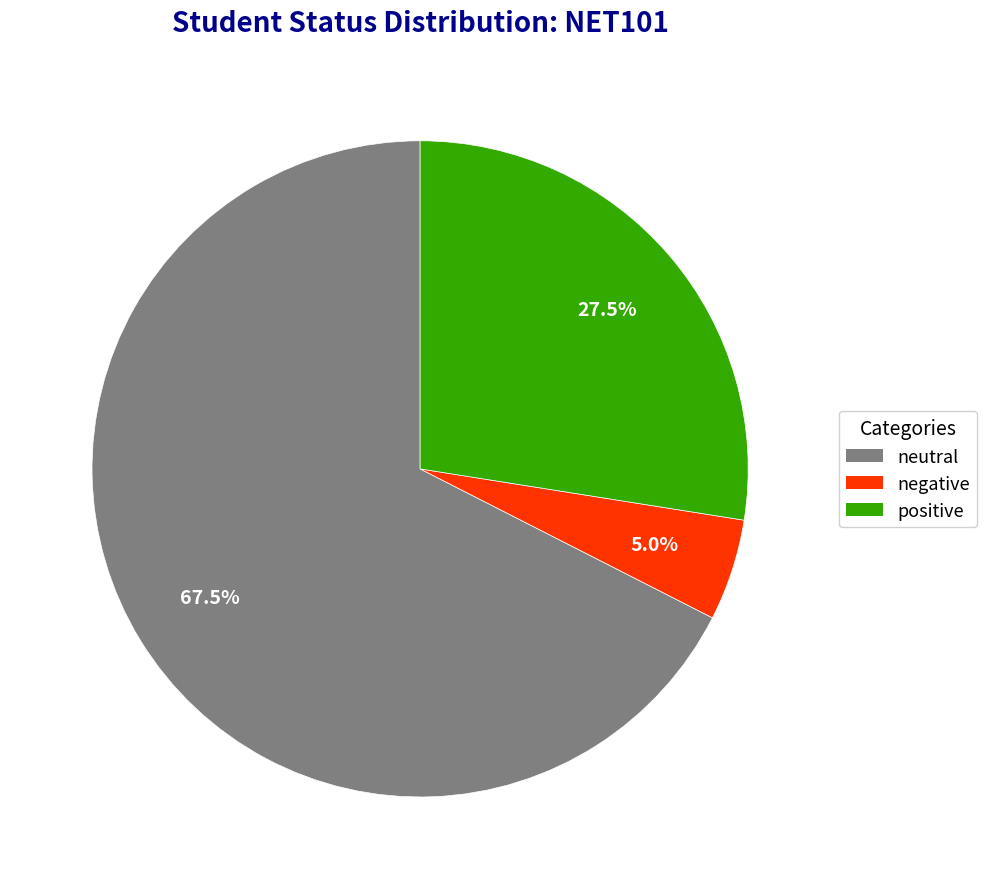

Which slice is the largest?

neutral